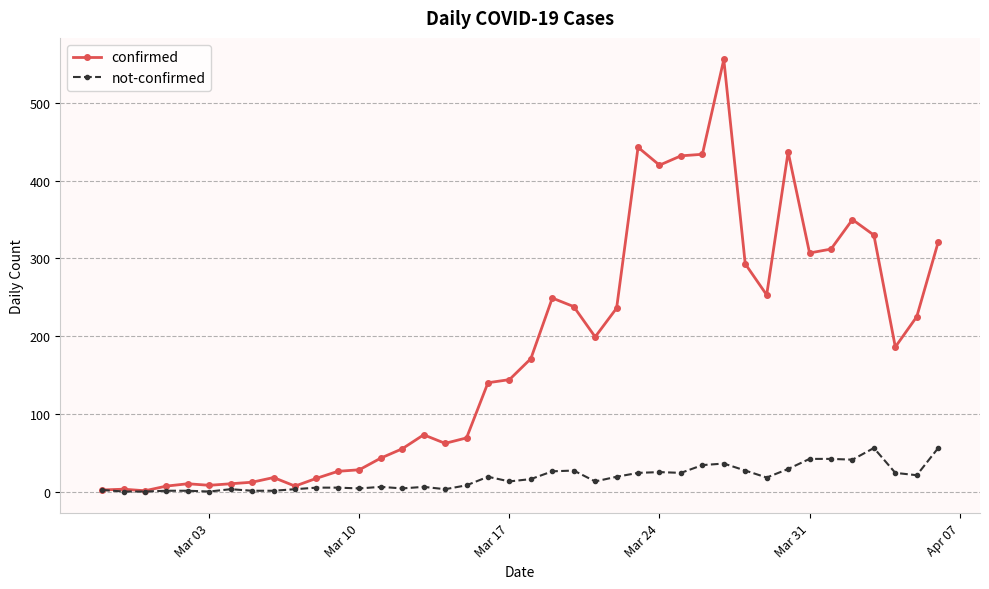

What is the highest value of the confirmed series?

556